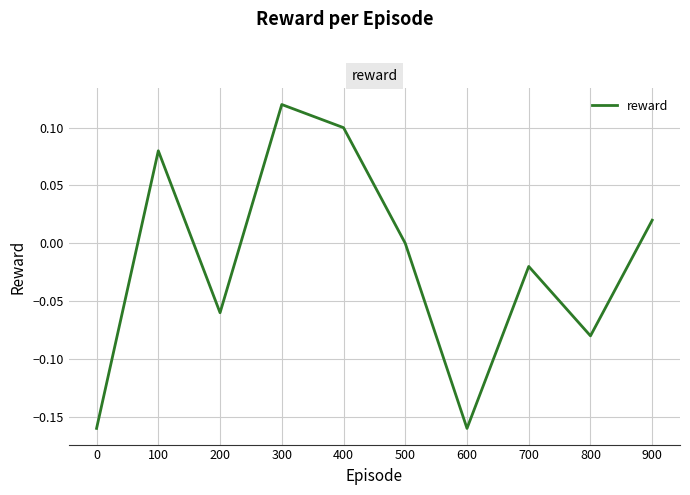

At which category does the chart reach its peak across all series?

300